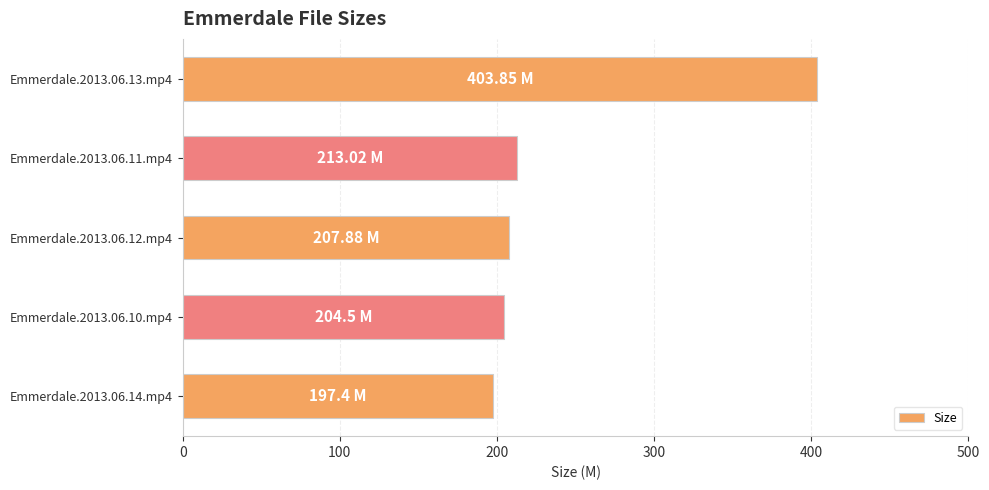

Approximately how many times larger is the value at Emmerdale.2013.06.11.mp4 compared to Emmerdale.2013.06.12.mp4?

1.0